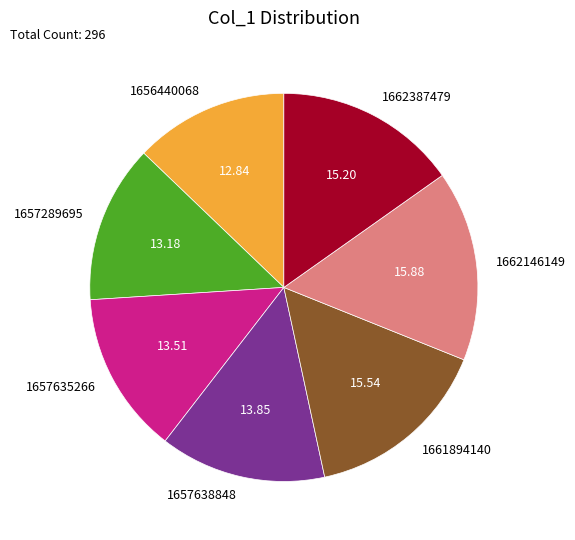

Count the number of slices in the pie.

7